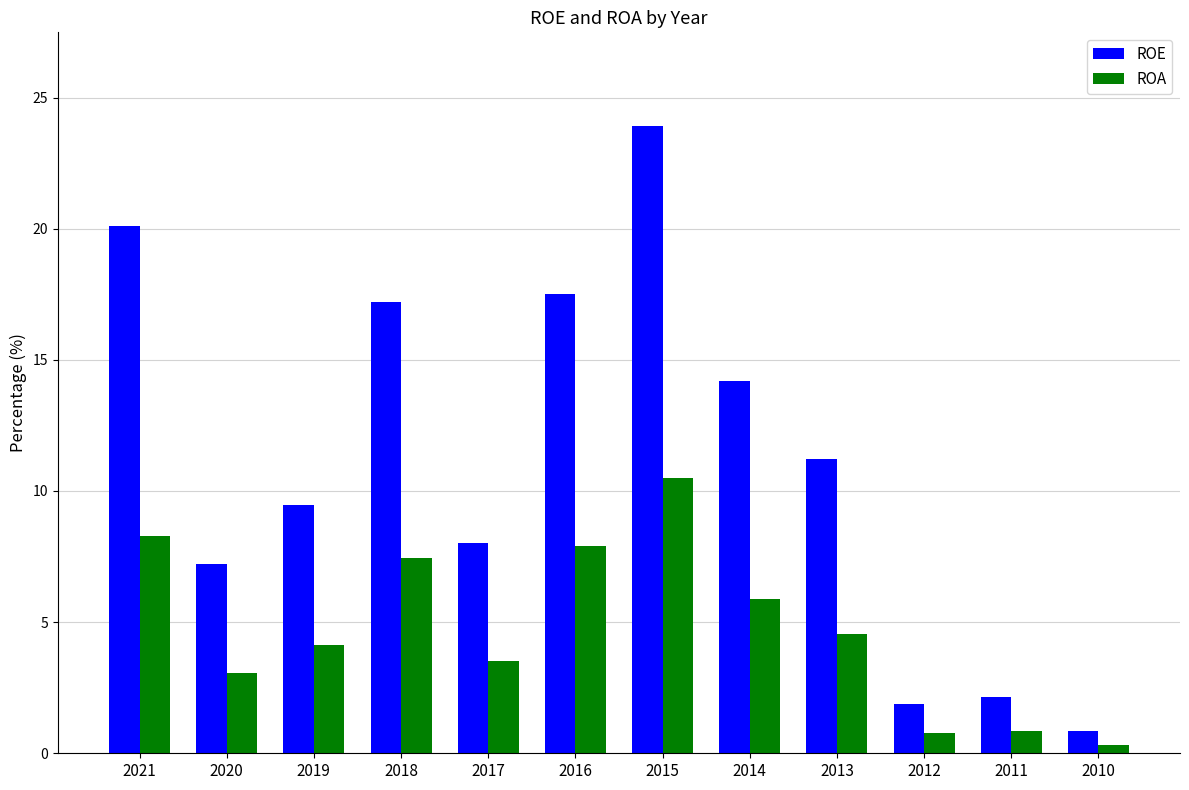

Rank the series at 2021 from highest to lowest value.

ROE, ROA